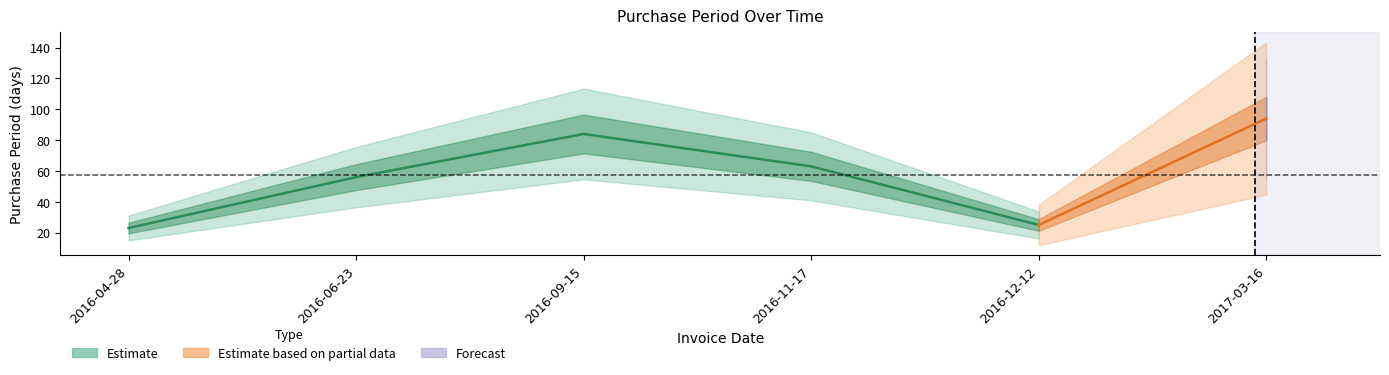

What value does the data have at 2016-11-17?

63